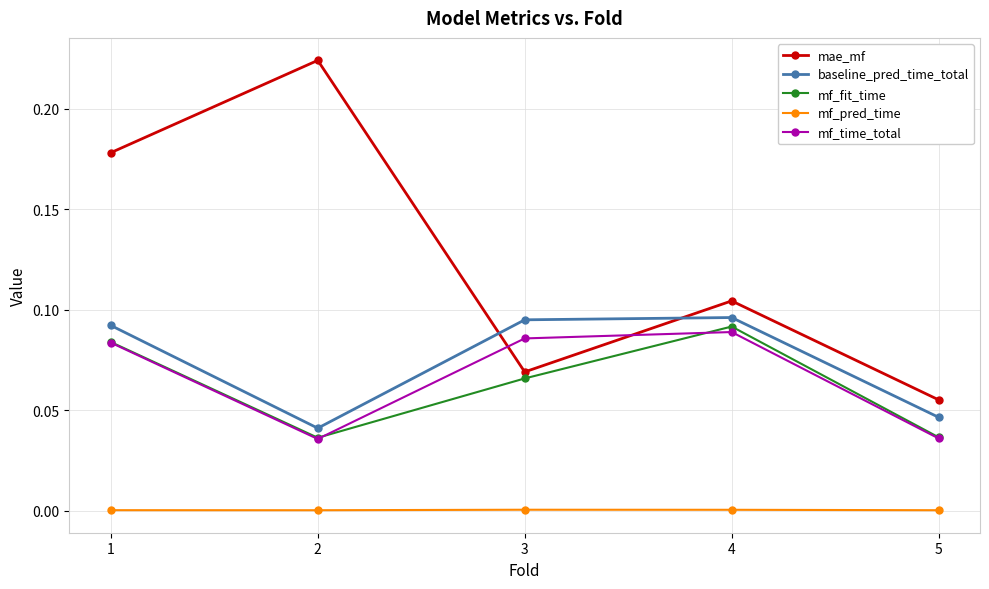

Which series has the widest spread of values?

mae_mf